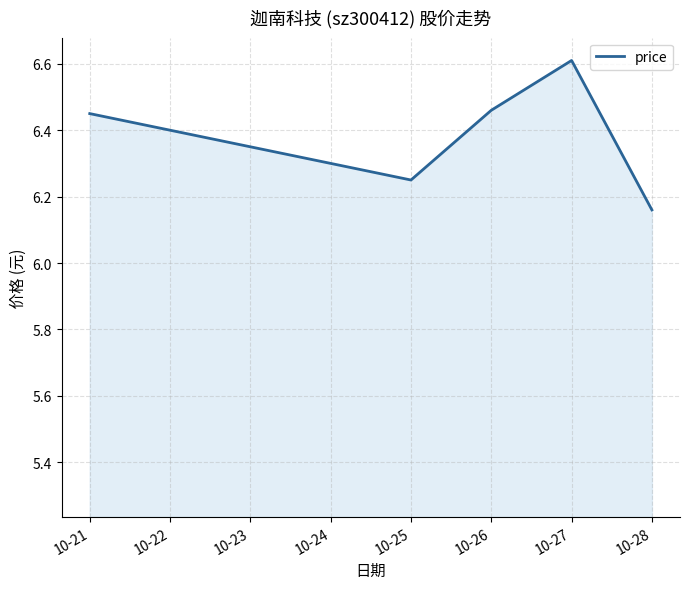

At which category does the chart reach its minimum across all series?

10-28